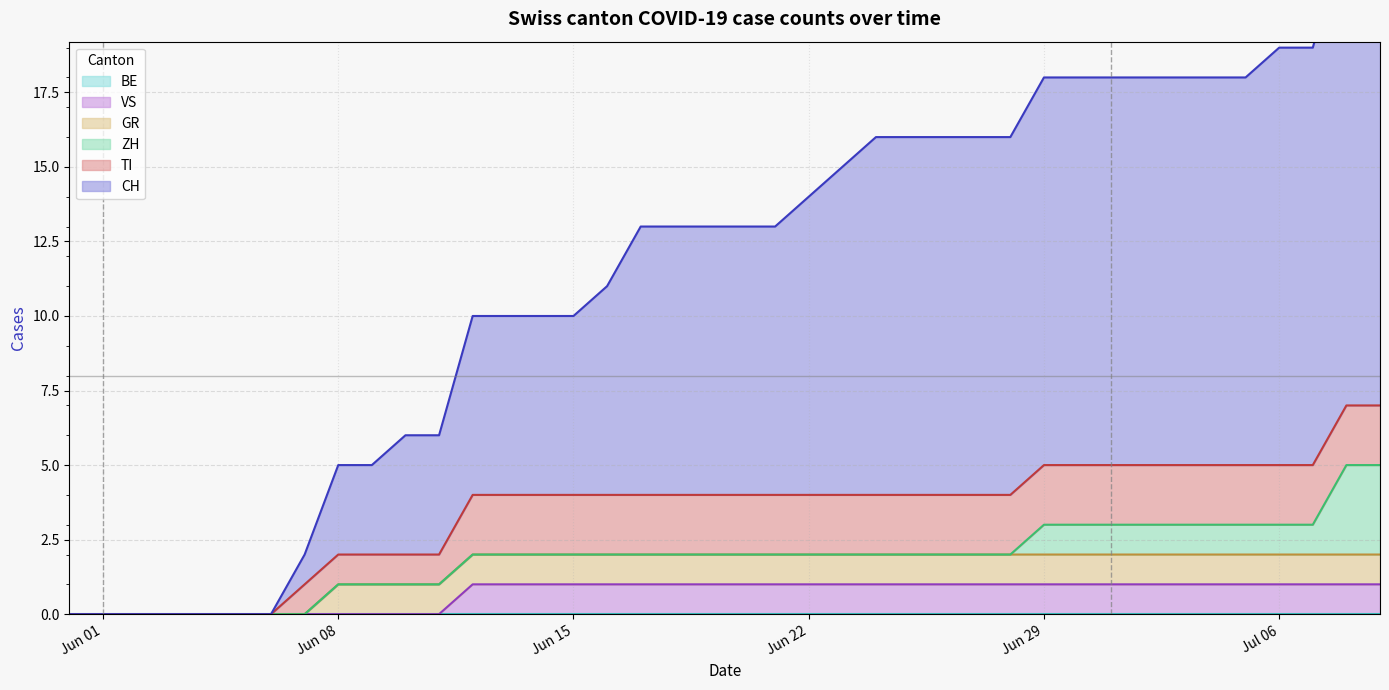

How many TI values are between 1 and 2?

32